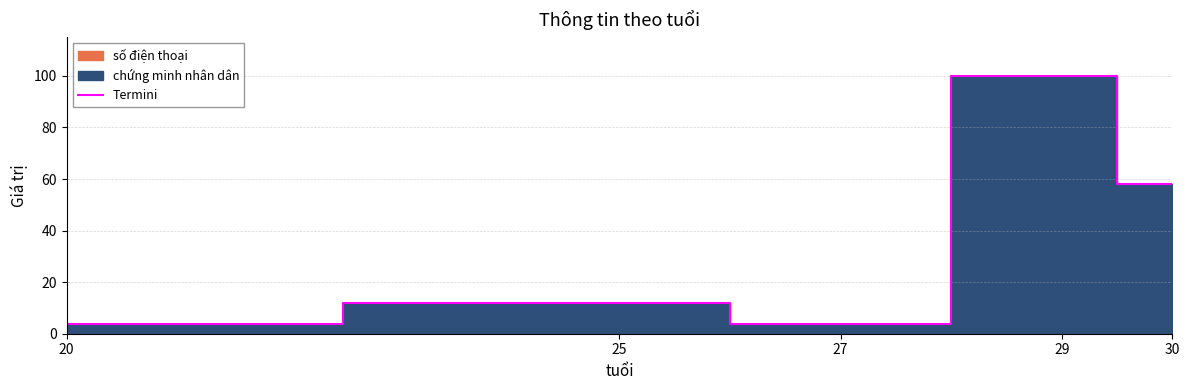

What is the difference between the values at 29 and 20?

96.4